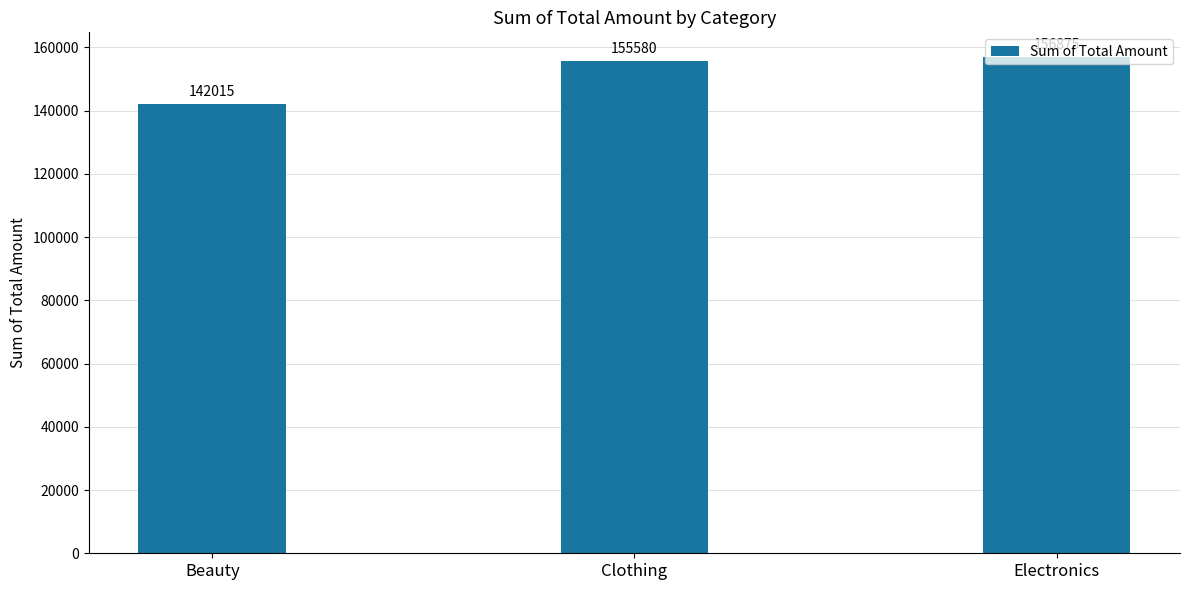

What is the label of the 2nd bar from the right?

Clothing